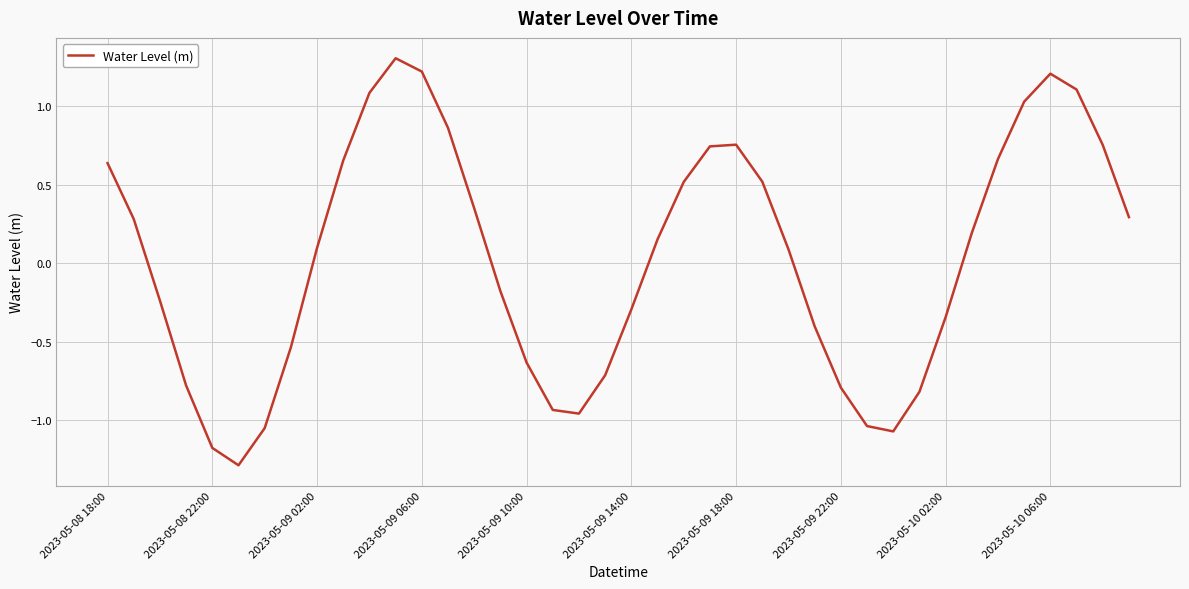

What is the greatest value displayed?

1.3